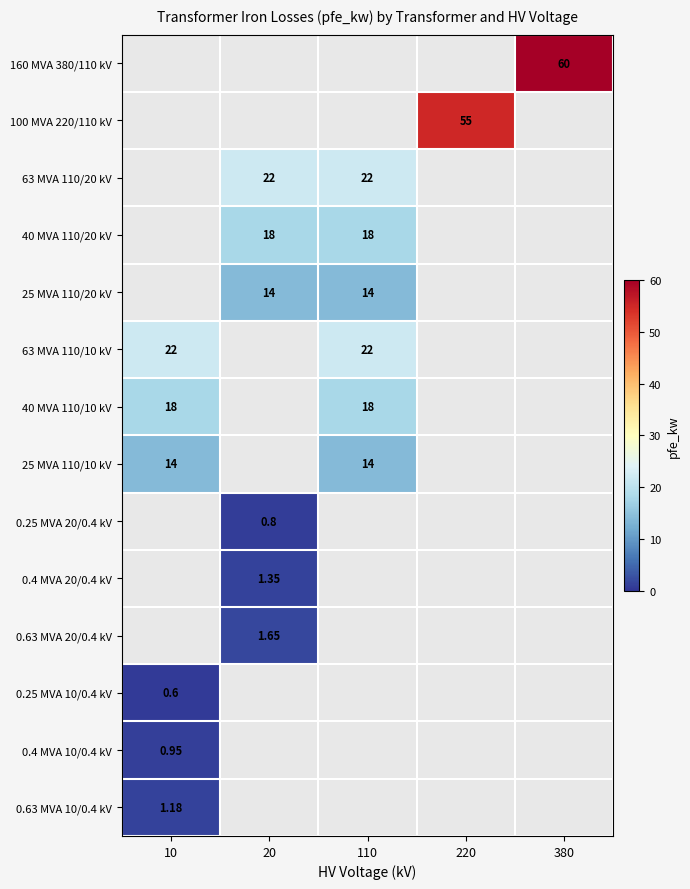

What is the average value of the 0.63 MVA 20/0.4 kV series?

0.3